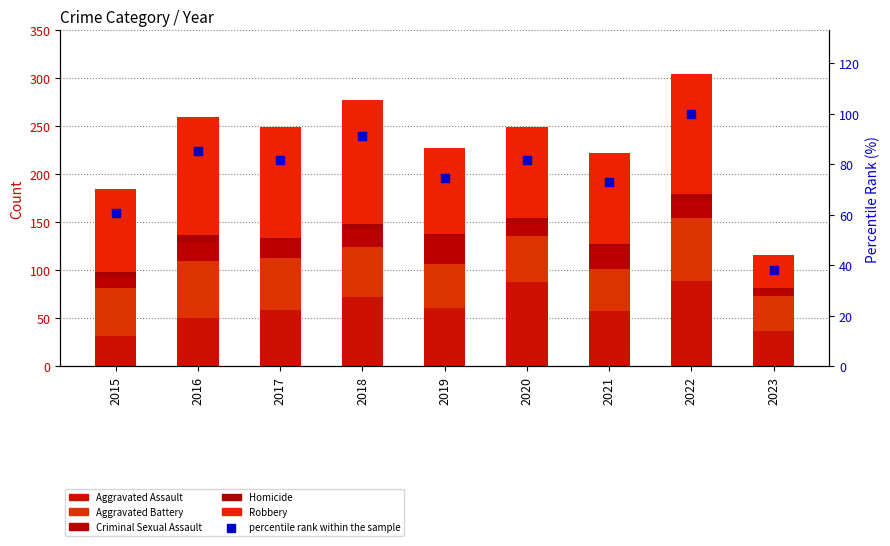

Which series reaches the minimum Y coordinate?

Homicide